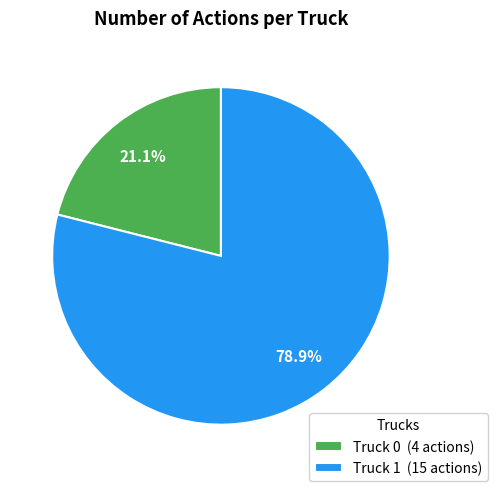

What percentage is NOT represented by Truck 1?

21.1%